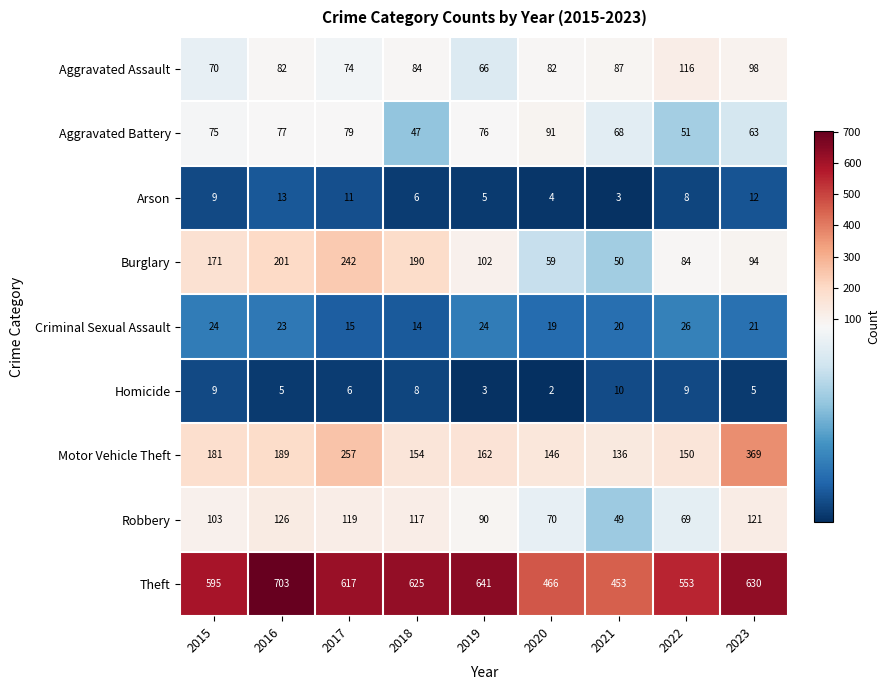

Between 2021 and 2023, which series saw the biggest shift?

Motor Vehicle Theft